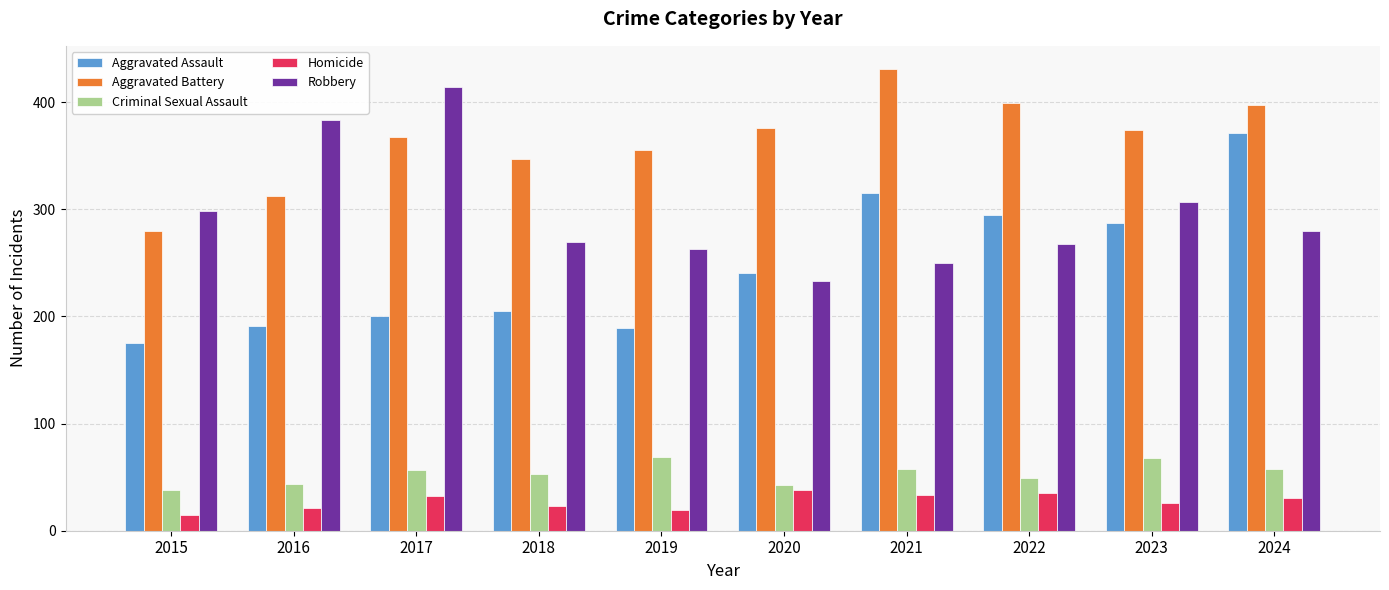

Rank the series at 2020 from lowest to highest value.

Homicide, Criminal Sexual Assault, Robbery, Aggravated Assault, Aggravated Battery